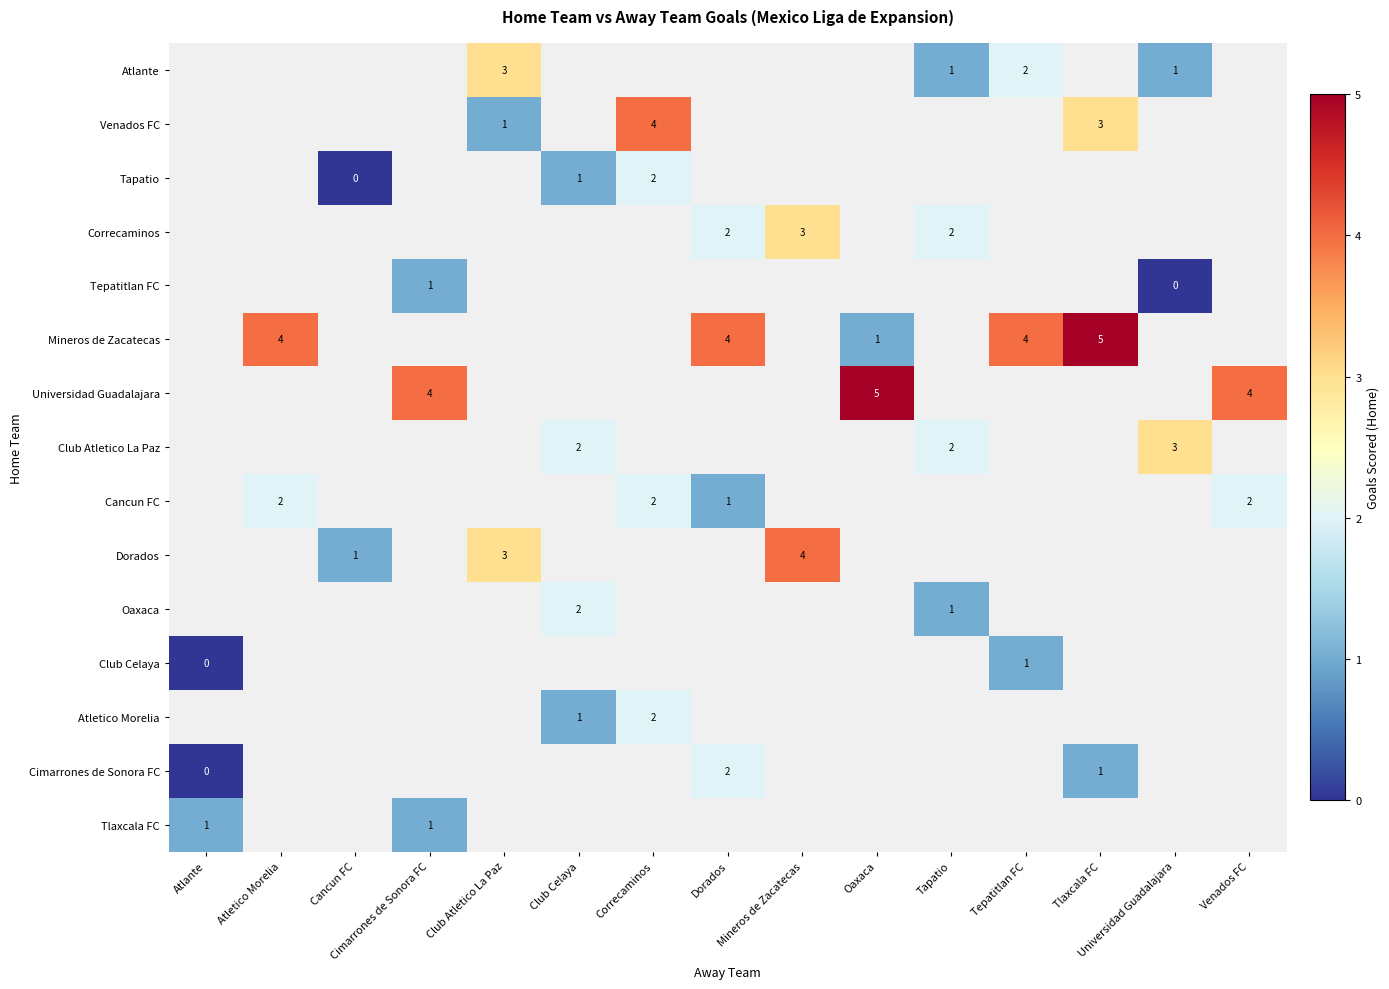

Which category has the lowest value in the Club Celaya series?

Atlante